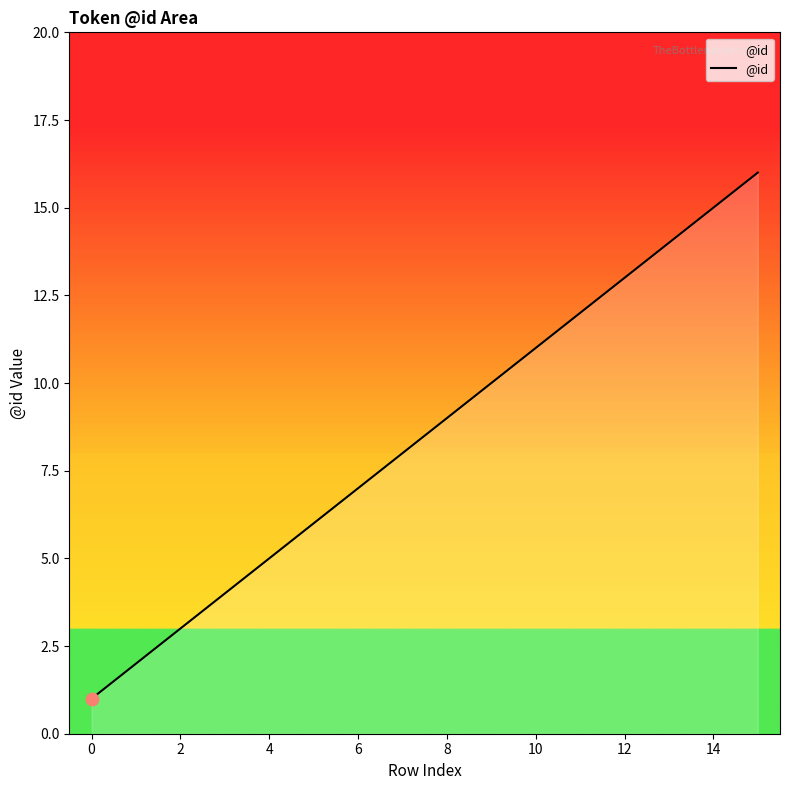

What is the maximum value shown in the chart?

16